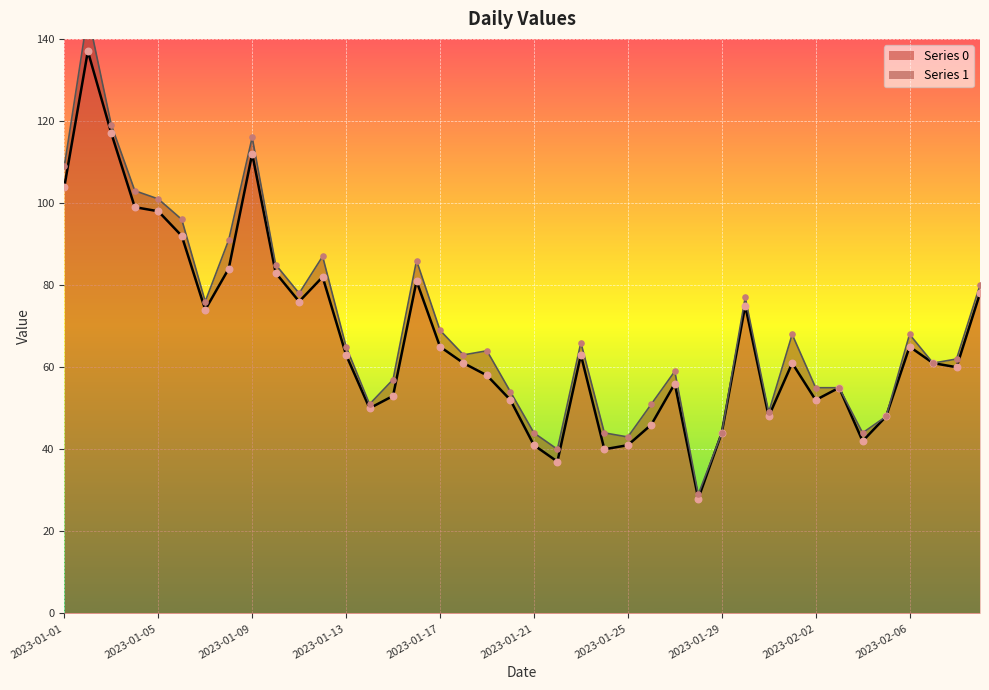

Approximately how many times larger is the value at 2023-01-22 compared to 2023-01-26?

0.8